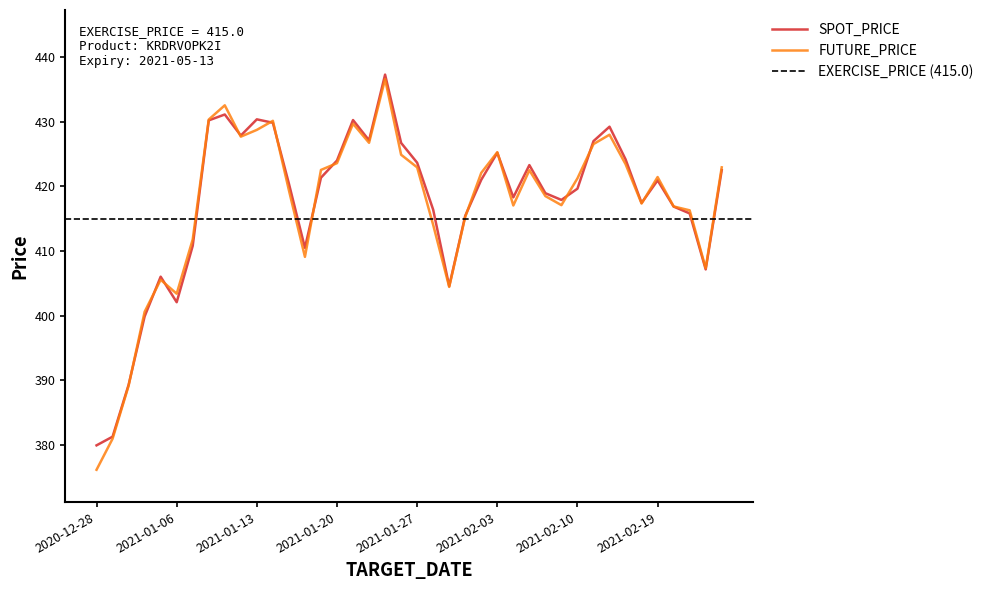

Which series changed the most between 2021-02-10 and 2021-02-17?

SPOT_PRICE